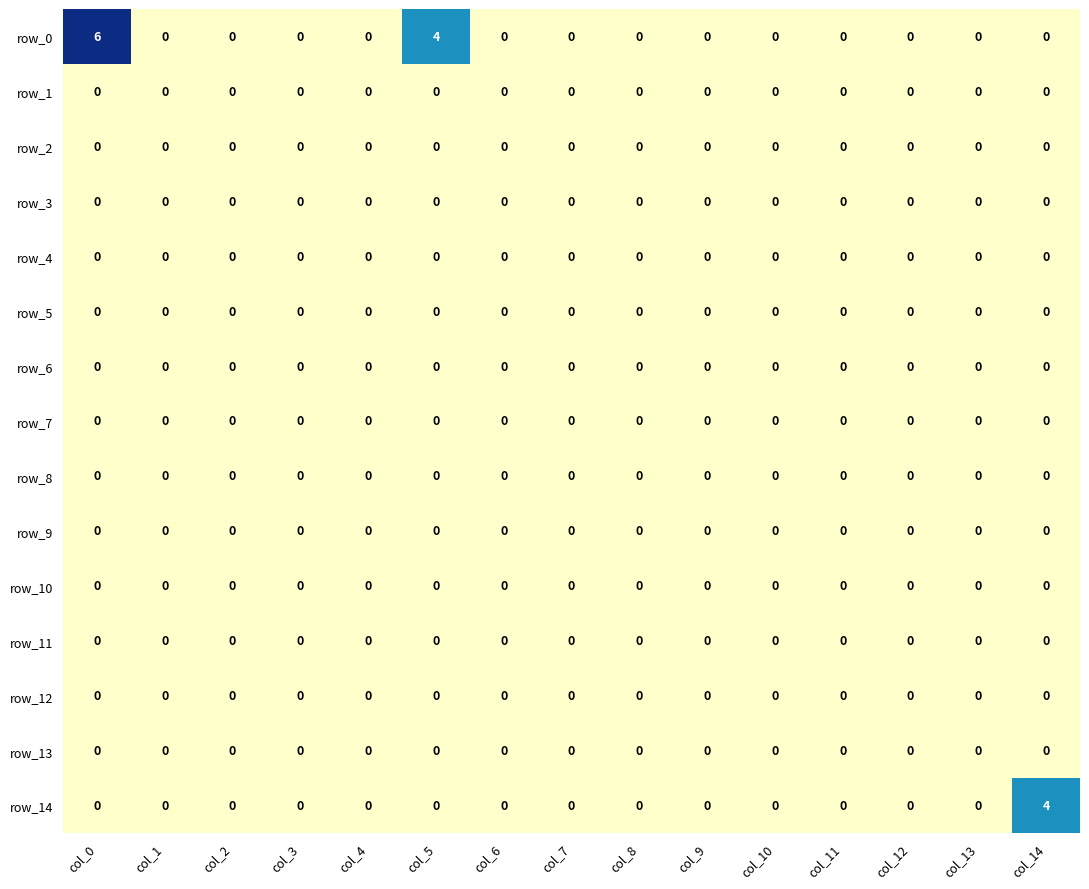

What is the difference between the highest and lowest values at col_0?

6